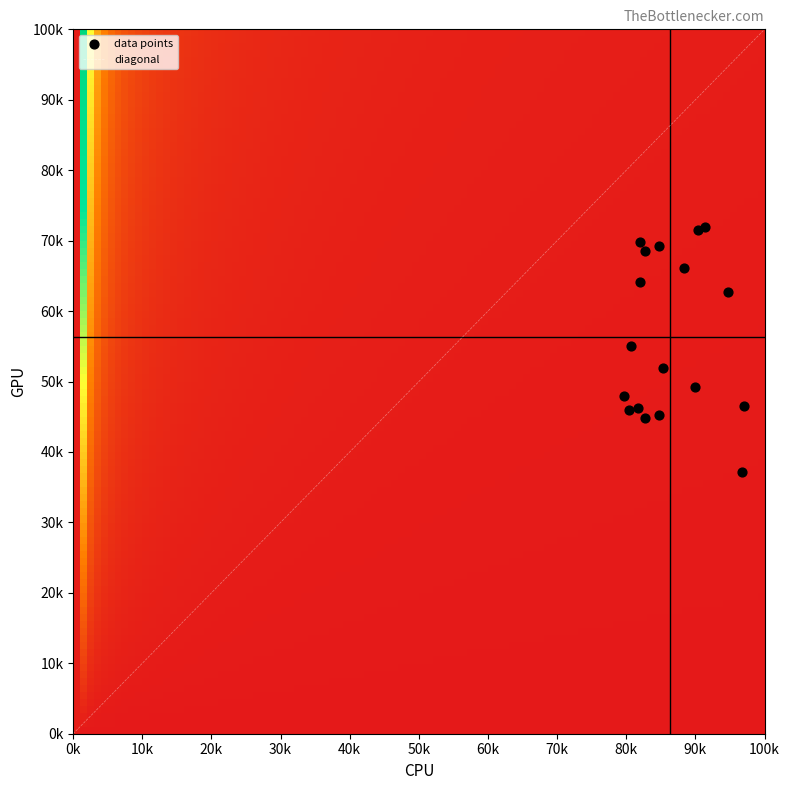

At how many categories does at least one series exceed 157?

18